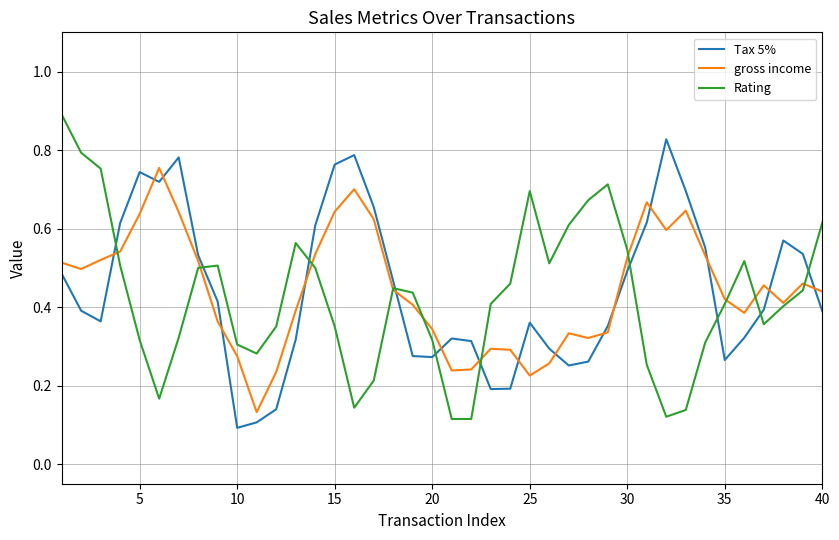

Rank the series by their maximum value, from highest to lowest.

Rating, Tax 5%, gross income